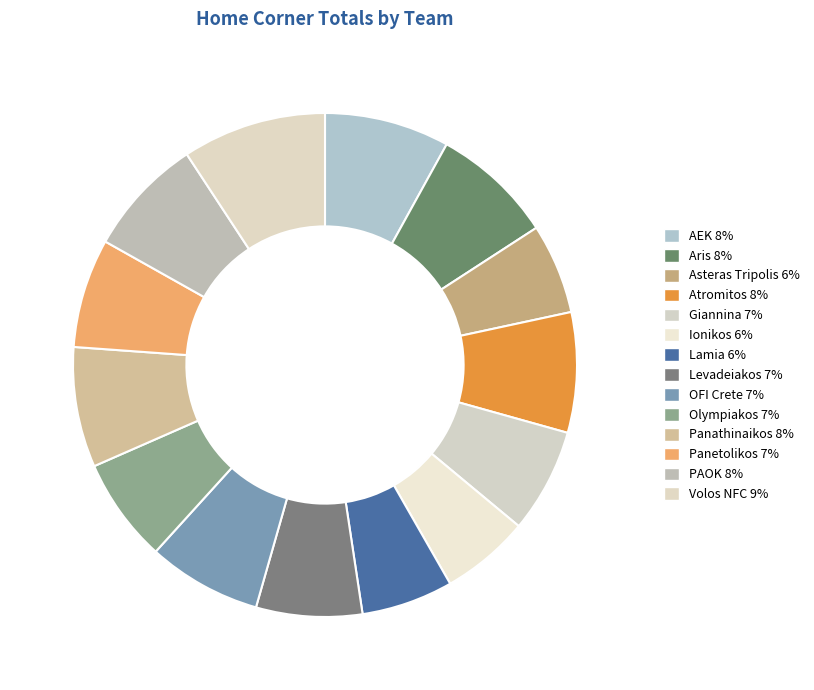

To the nearest percent, what is the difference between the OFI Crete and Asteras Tripolis slice percentages?

2%